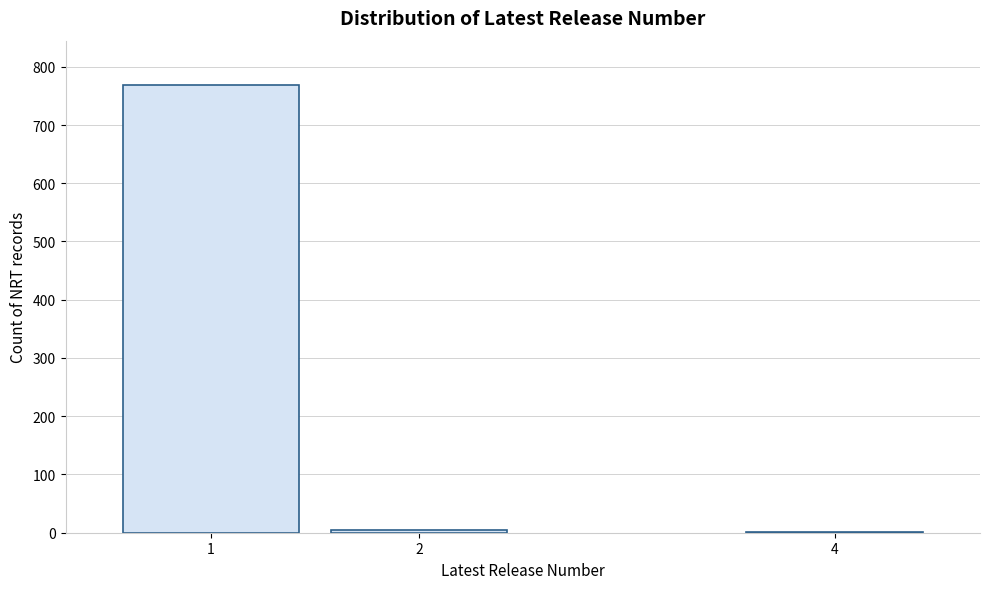

What is the greatest value displayed?

768